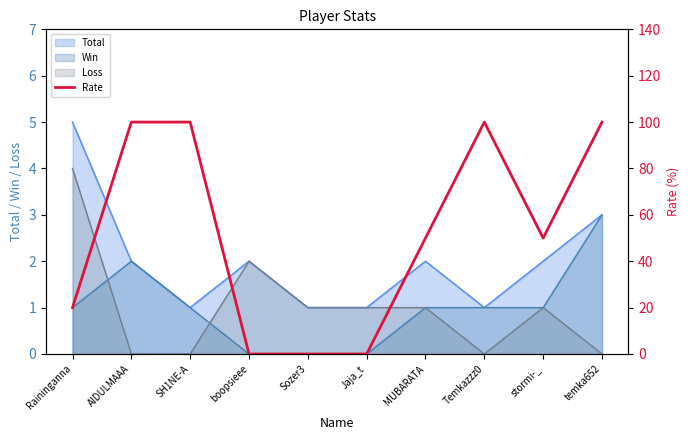

List the labels in order of value, largest first.

AIDULMAAA, SH1NE-A, Temkazzz0, temka652, MUBARATA, stormi-_, Raininganna, boopsieee, Sozer3, Jaja_t